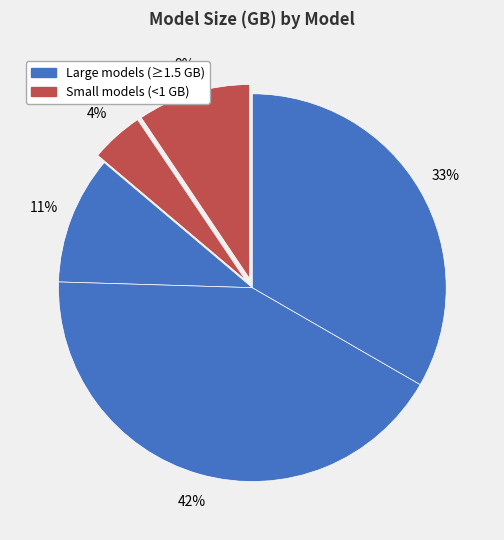

How many slices are in this pie chart?

5